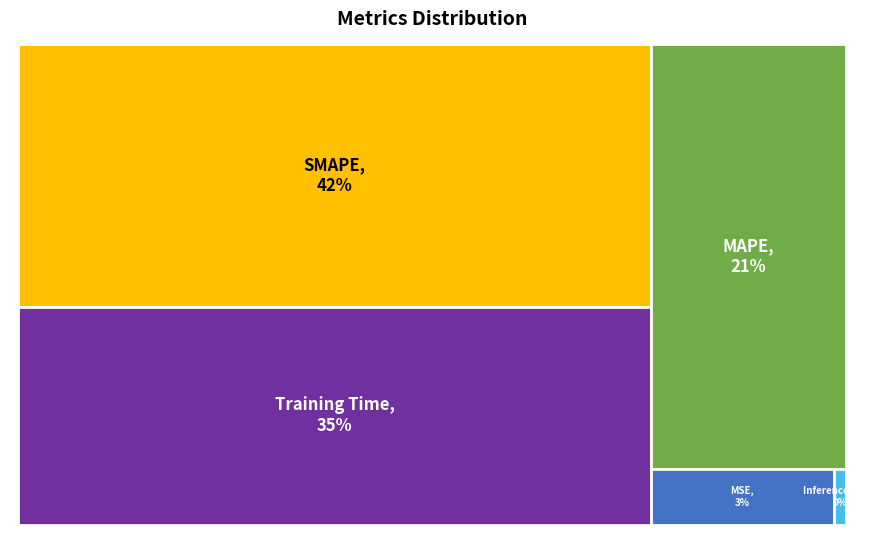

What is the smallest slice in the pie chart?

Inference Time